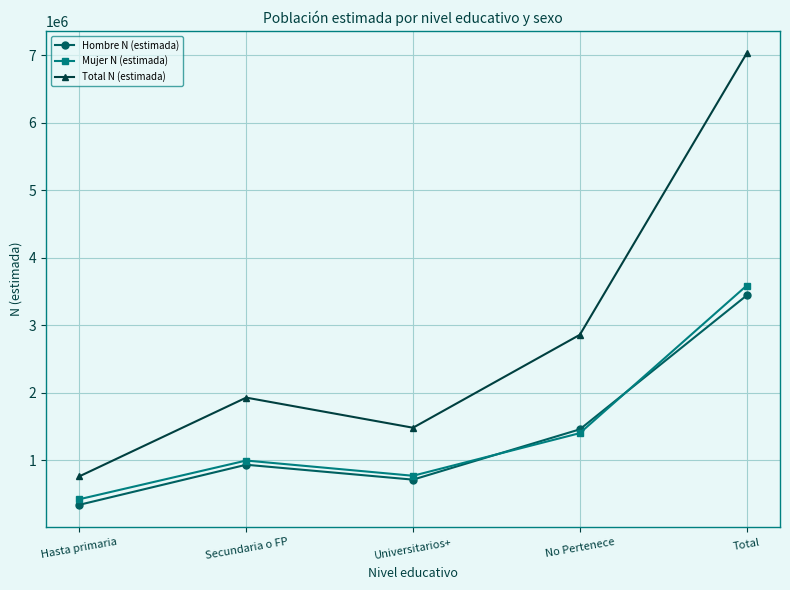

The Mujer N (estimada) series shows 994718 at Secundaria o FP. True or false?

True